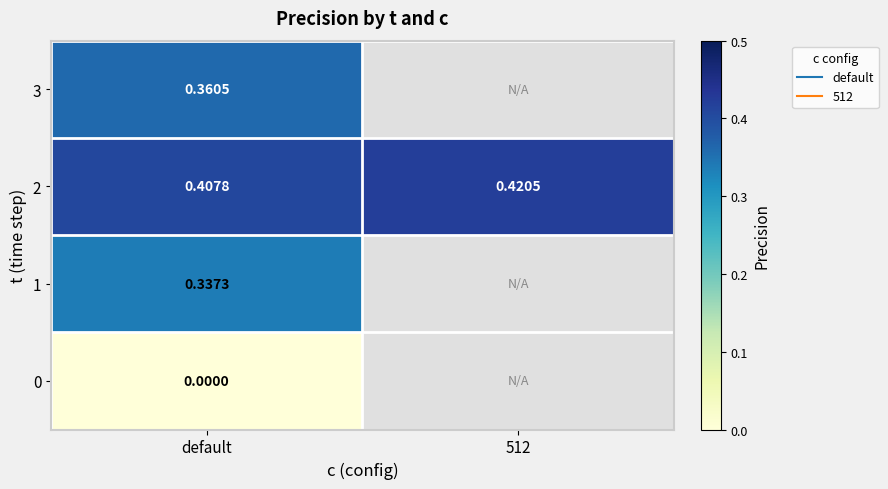

The value of 1 at default is 0.3. True or false?

True